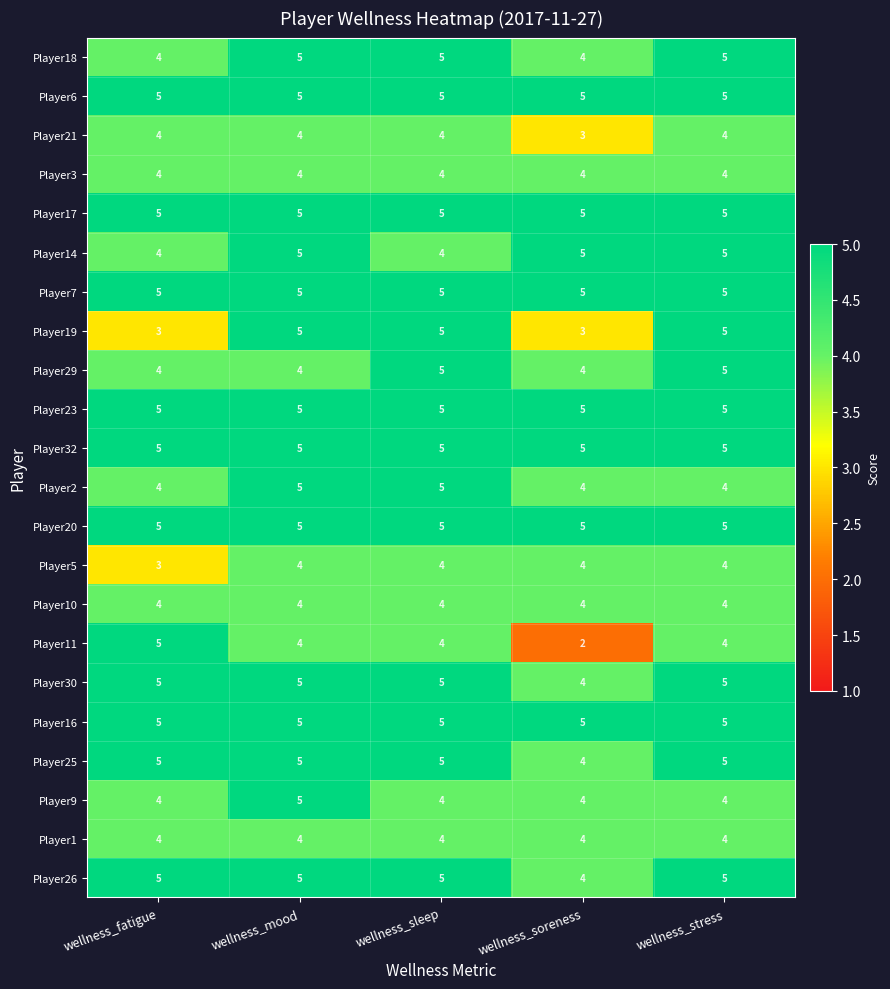

What is the sum of the Player19 values at wellness_mood and wellness_sleep?

10